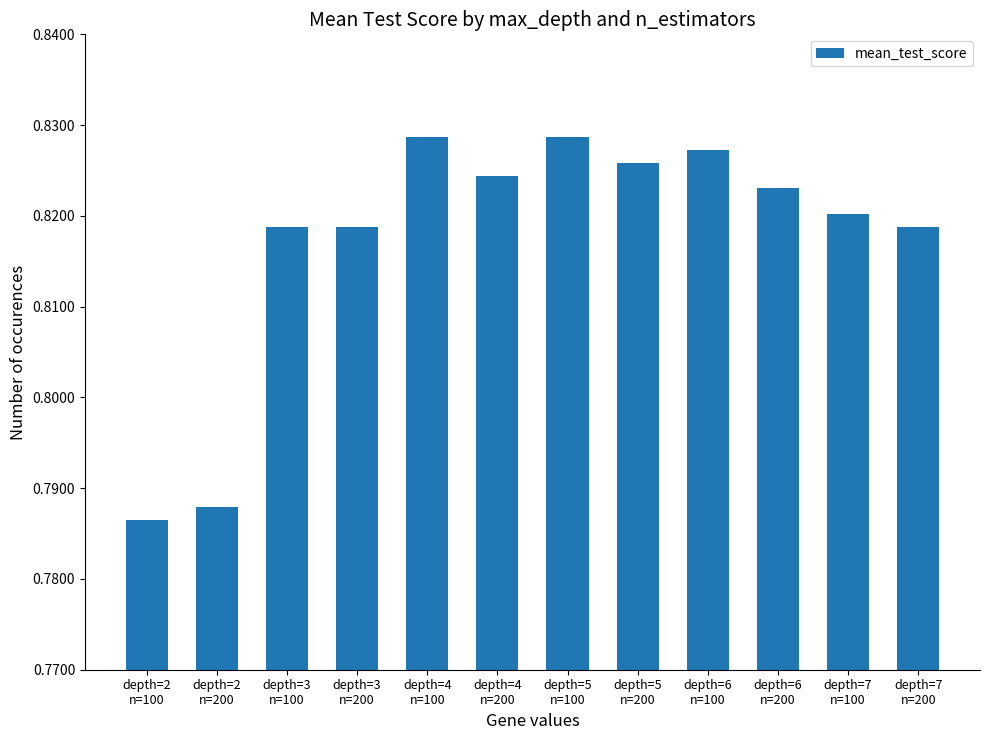

What is the sum of all values?

9.8